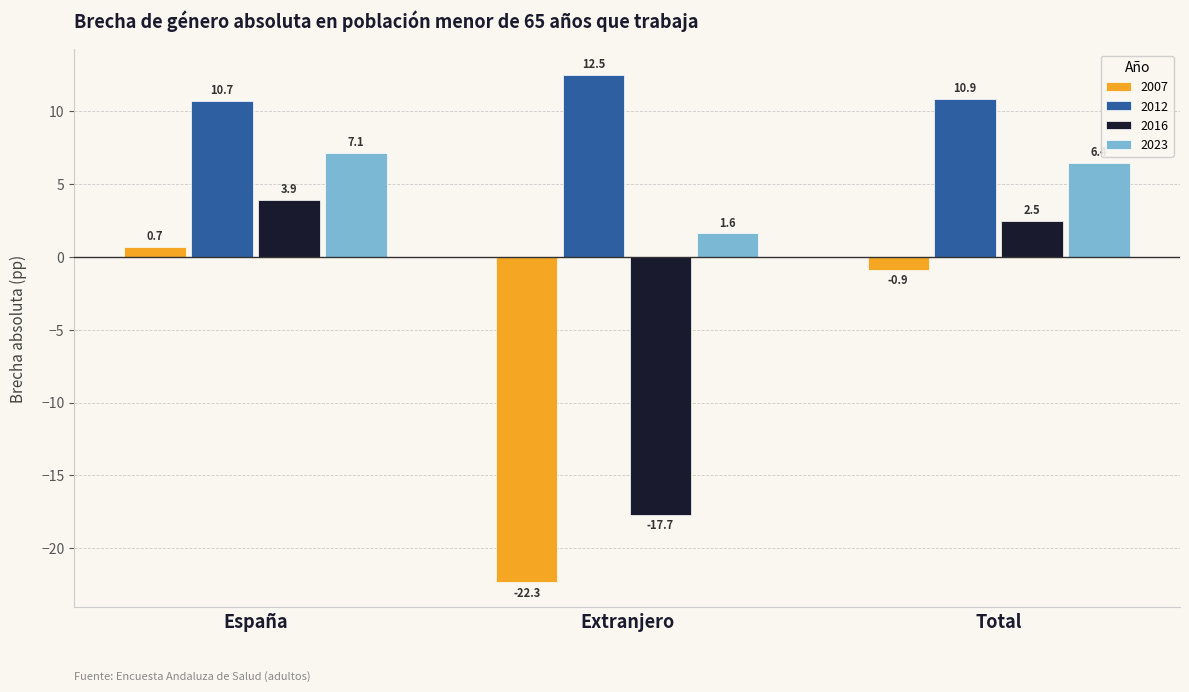

Reading left to right, what are all the values shown in this chart?

2007: España=0.7	Extranjero=-22.3	Total=-0.9
2012: España=10.7	Extranjero=12.5	Total=10.9
2016: España=3.9	Extranjero=-17.7	Total=2.5
2023: España=7.1	Extranjero=1.6	Total=6.4